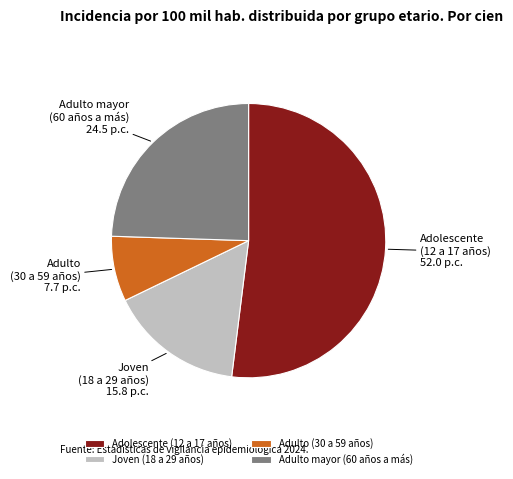

Is the sum of Adulto (30 a 59 años) and Adulto mayor (60 años a más) greater than half?

No